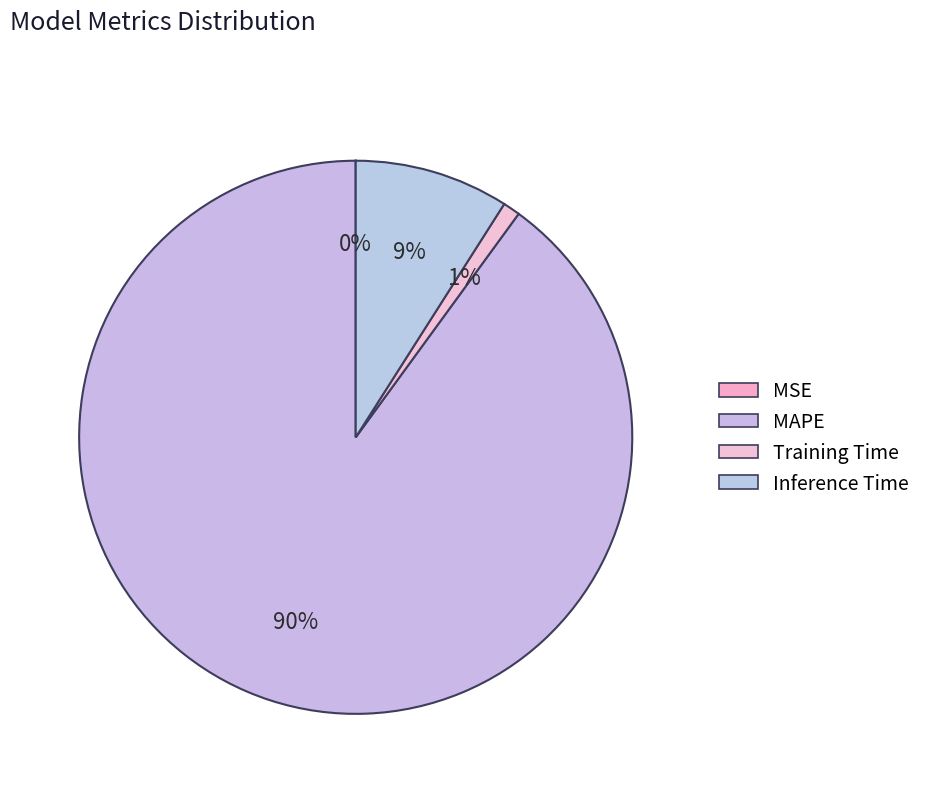

Rank the categories by value from highest to lowest.

MAPE, Inference Time, Training Time, MSE